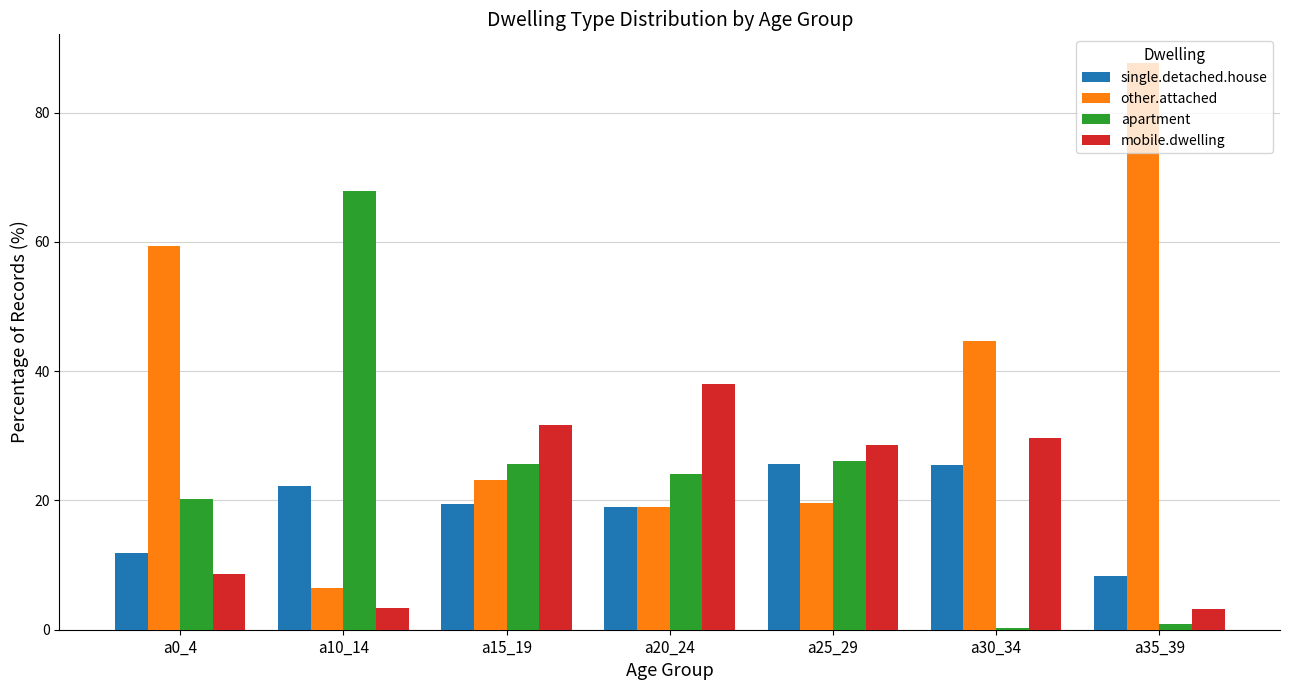

Are the bars horizontal?

No